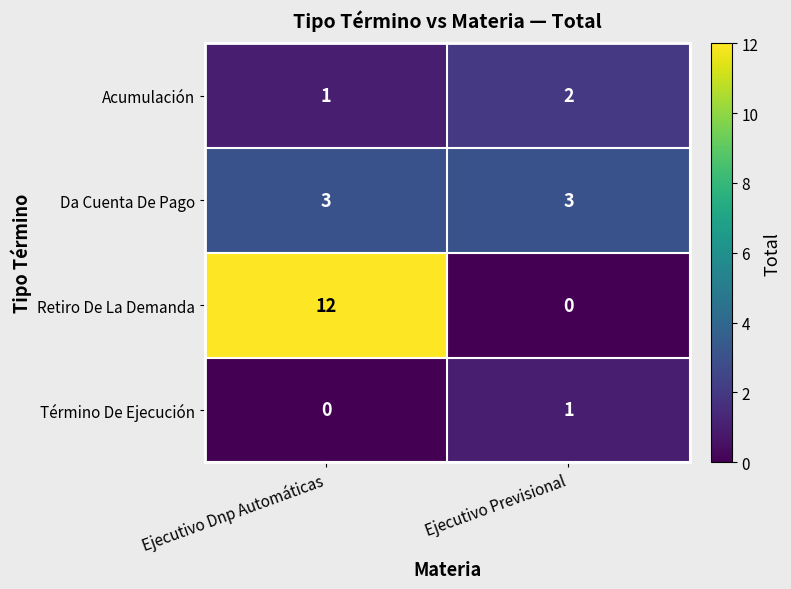

Which series has the largest total across all categories?

Retiro De La Demanda